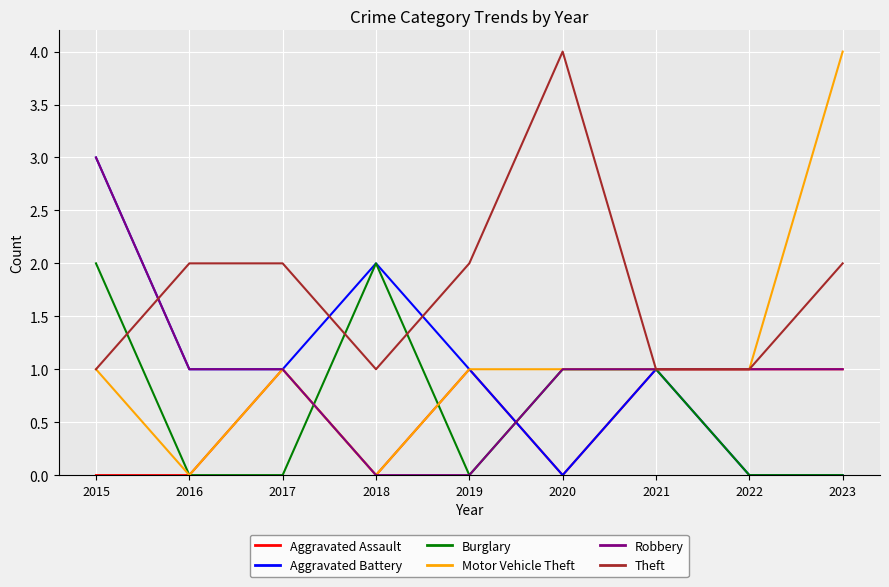

Does the chart have visible grid lines?

Yes